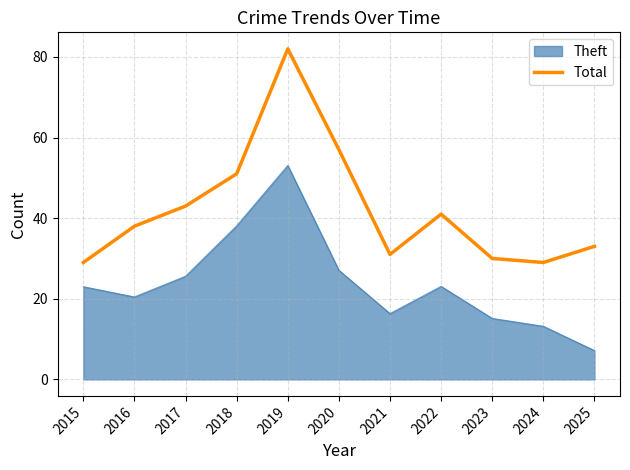

How many lines are shown in the chart?

2